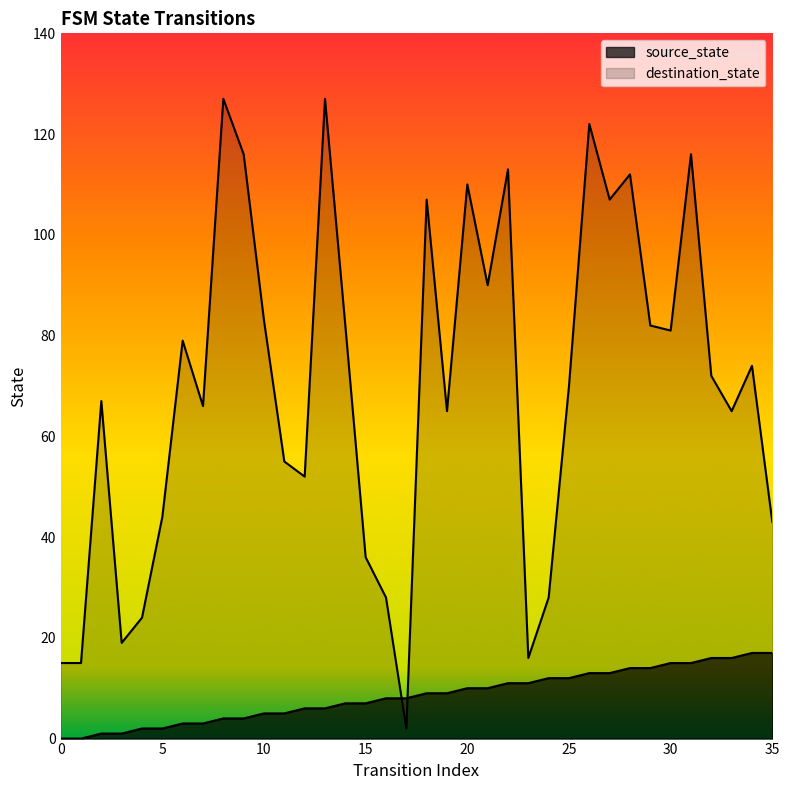

At which category is the sum across all series the highest?

26